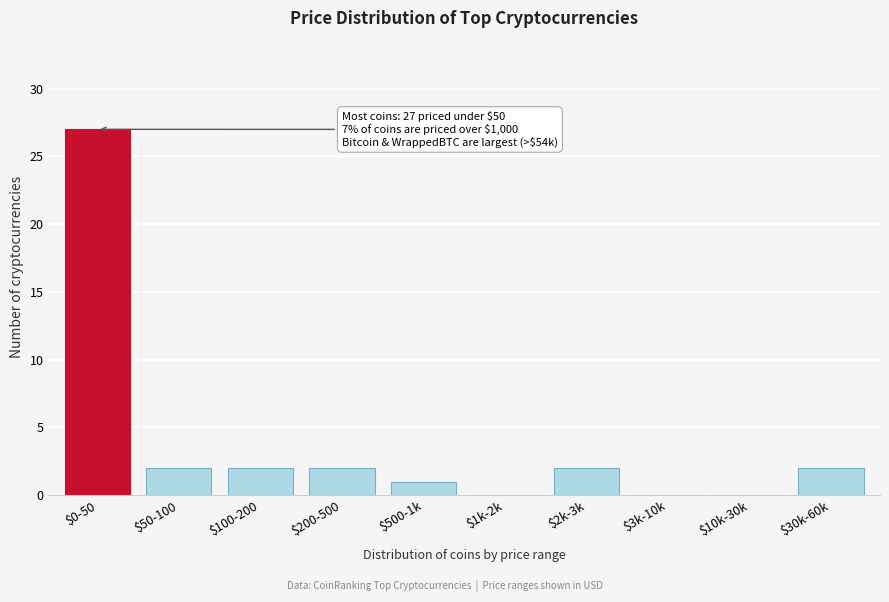

Is it true that the value at $1k-2k is 18?

False